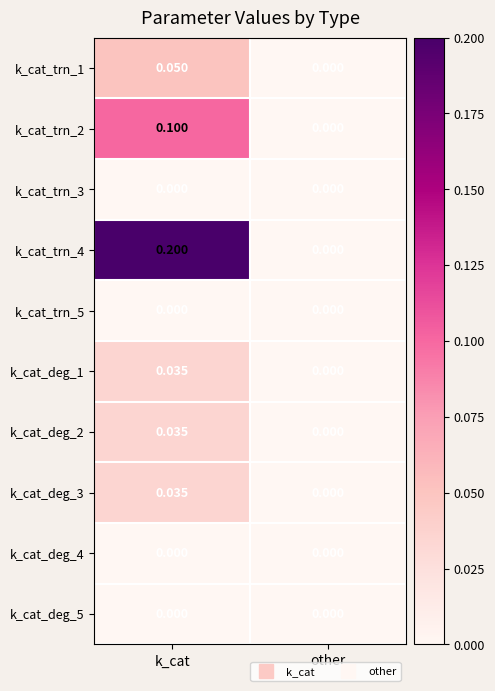

List the labels in order of k_cat_trn_1 value, largest first.

k_cat, other